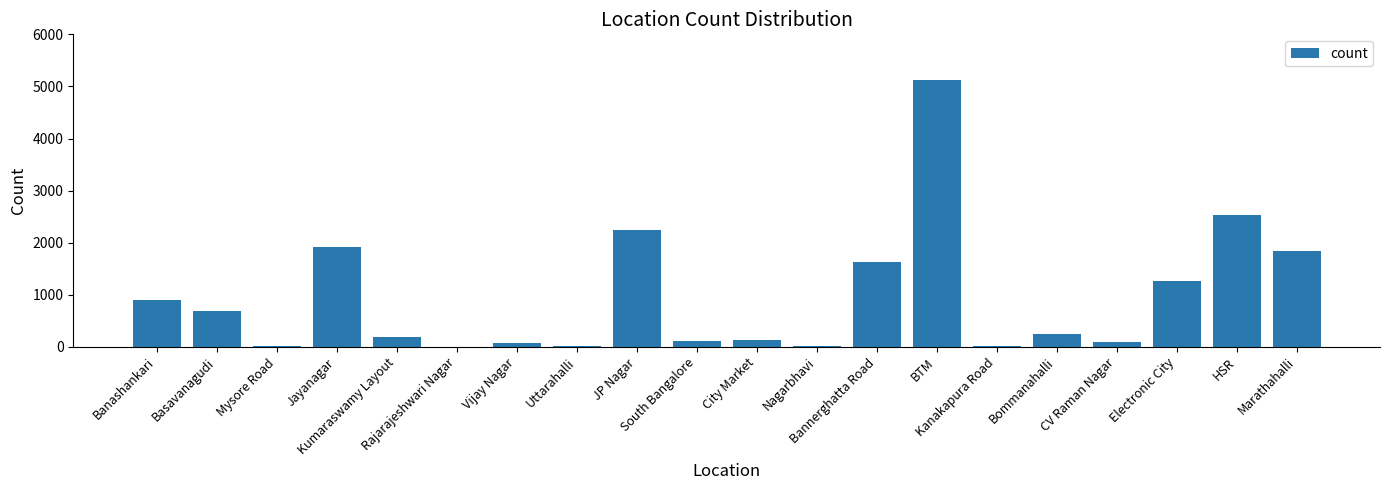

The chart shows a value of 3325 at Jayanagar. True or false?

False